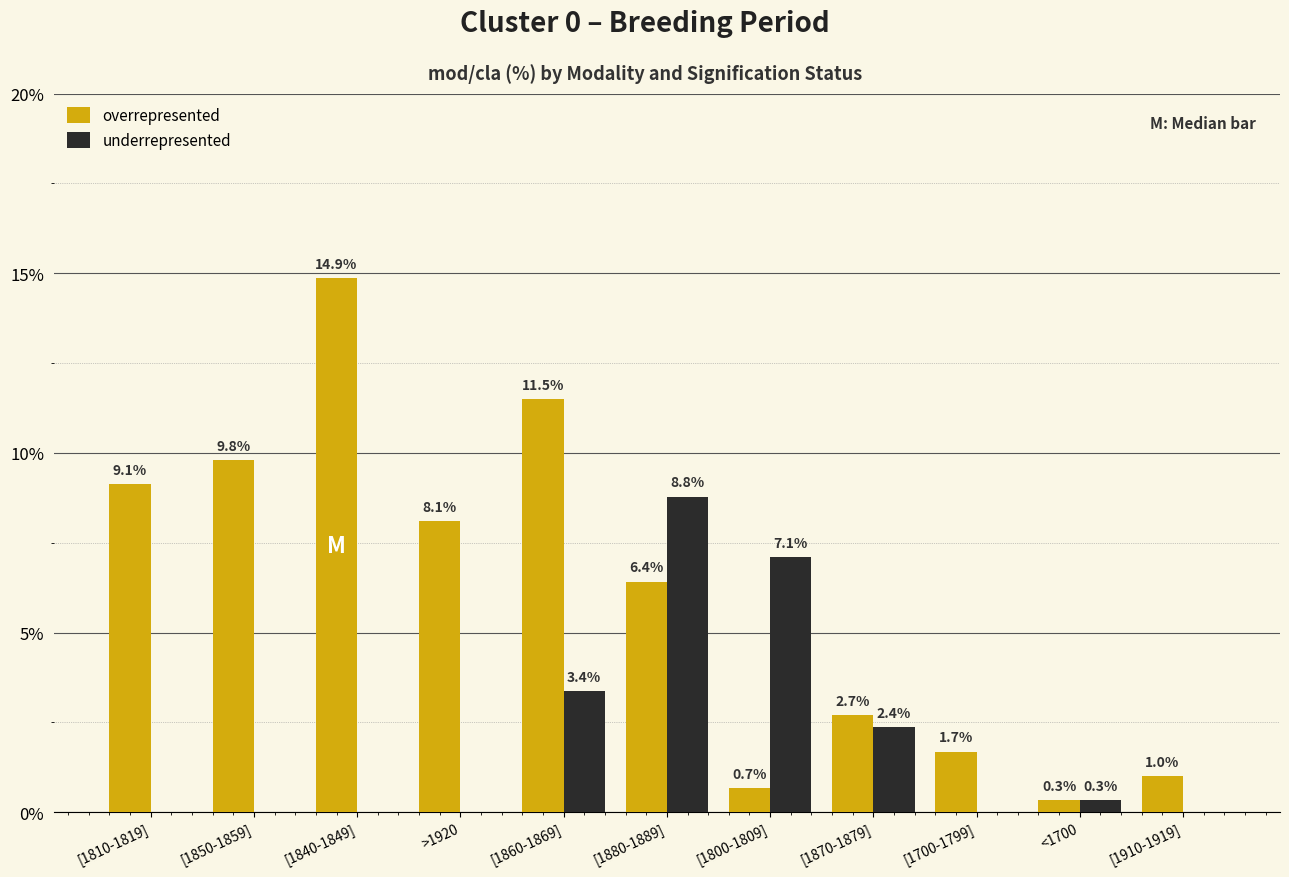

Reading right to left, extract all data points from this chart.

overrepresented: [1910-1919]=1.0	<1700=0.3	[1700-1799]=1.7	[1870-1879]=2.7	[1800-1809]=0.7	[1880-1889]=6.4	[1860-1869]=11.5	>1920=8.1	[1840-1849]=14.9	[1850-1859]=9.8	[1810-1819]=9.1
underrepresented: [1910-1919]=0.0	<1700=0.3	[1700-1799]=0.0	[1870-1879]=2.4	[1800-1809]=7.1	[1880-1889]=8.8	[1860-1869]=3.4	>1920=0.0	[1840-1849]=0.0	[1850-1859]=0.0	[1810-1819]=0.0